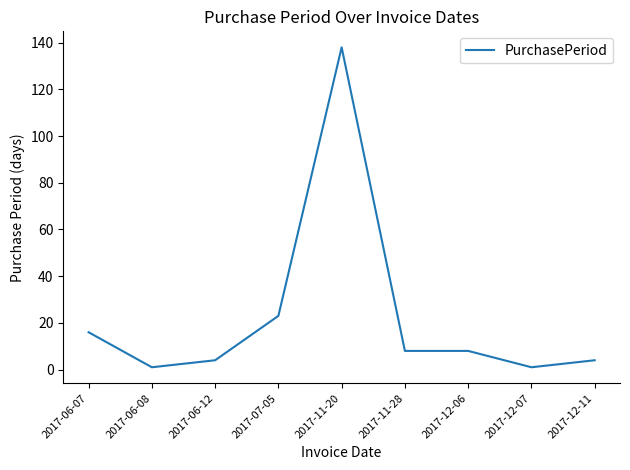

Reading left to right, list all the values displayed in this chart.

16	1	4	23	138	8	8	1	4